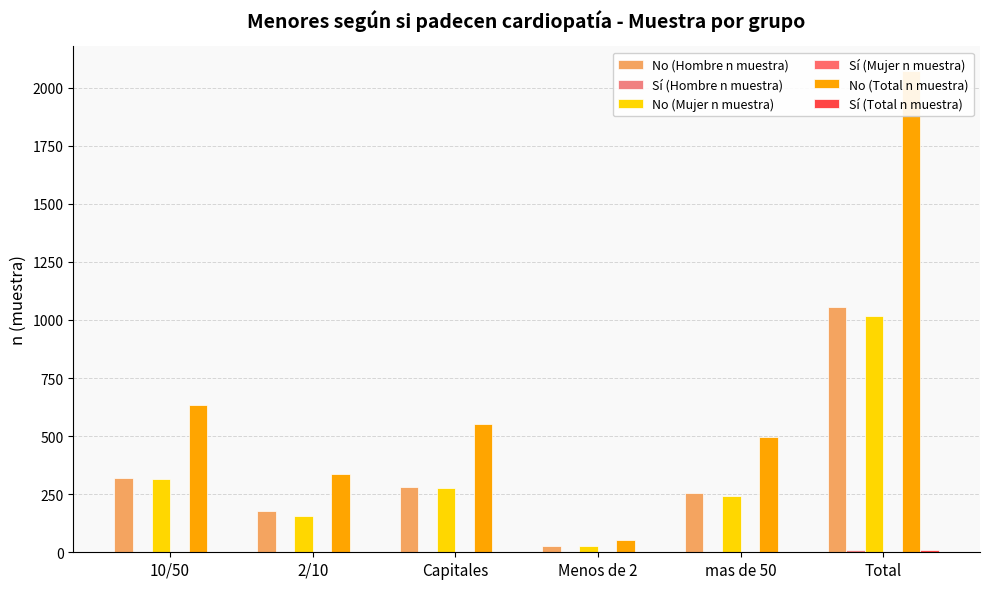

Between 10/50 and Capitales, which is larger?

10/50